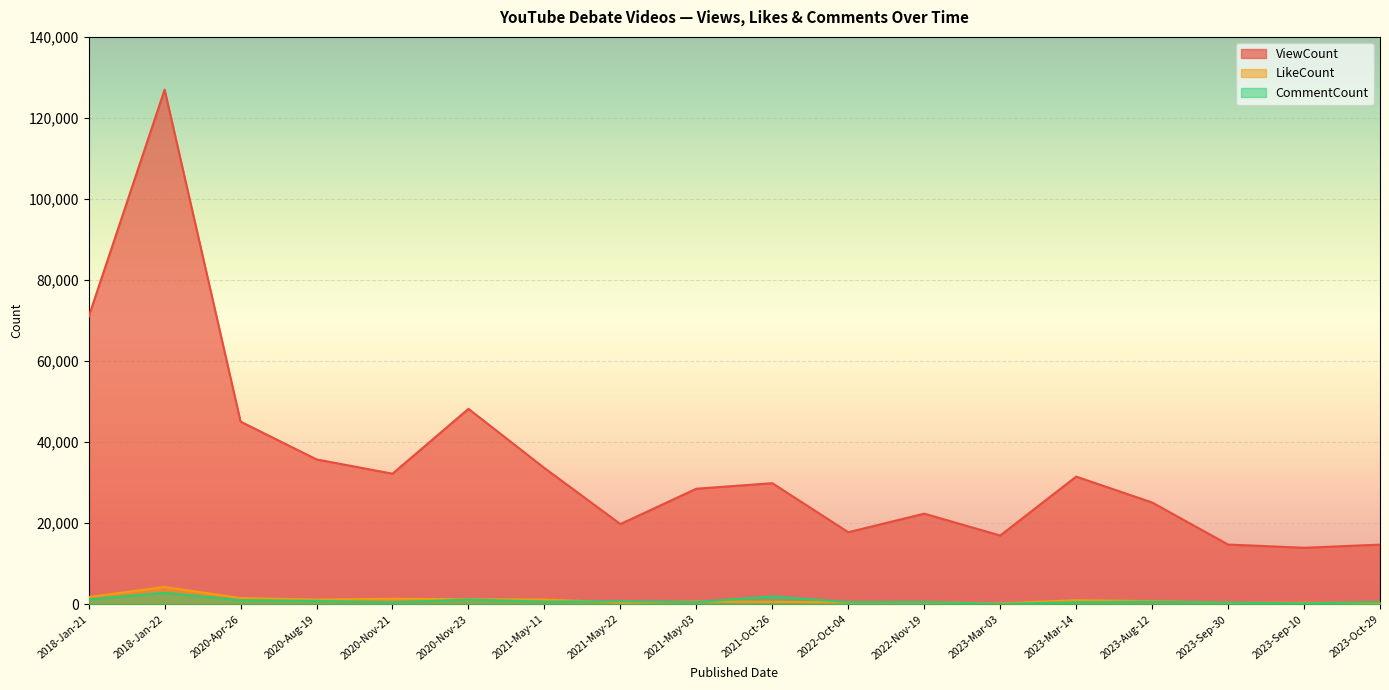

What is the difference between the ViewCount values at 2023-Mar-03 and 2020-Aug-19?

18777